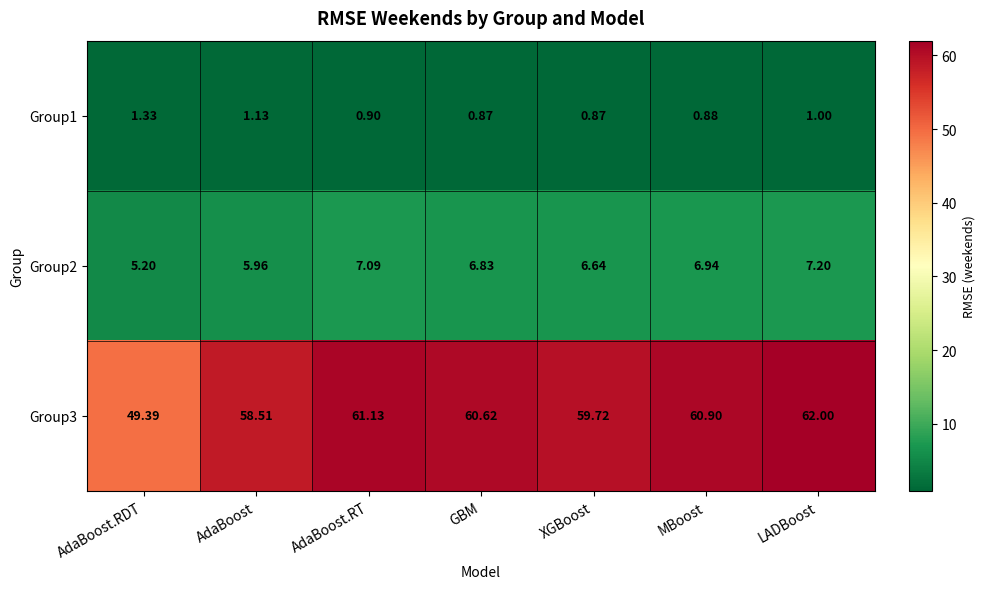

At which label does Group1 reach its peak?

AdaBoost.RDT